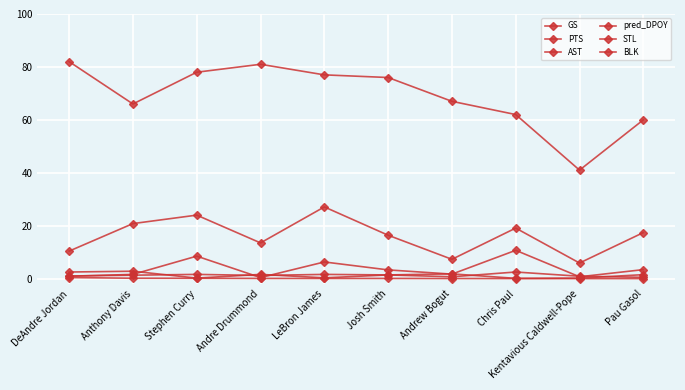

Which has a higher value, DeAndre Jordan or Andrew Bogut?

DeAndre Jordan